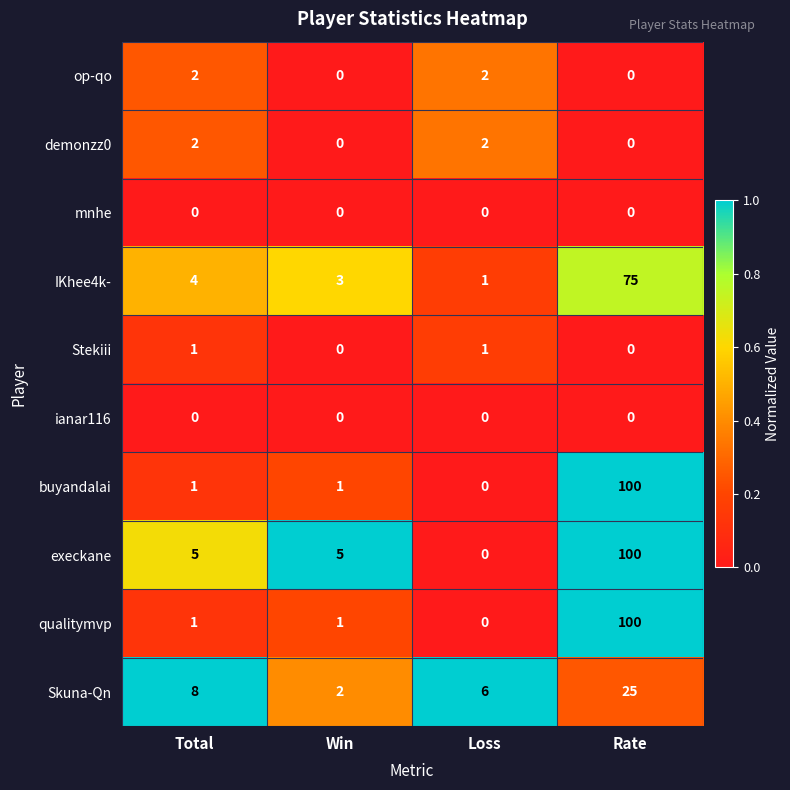

Between Win and Loss, which series saw the biggest shift?

execkane